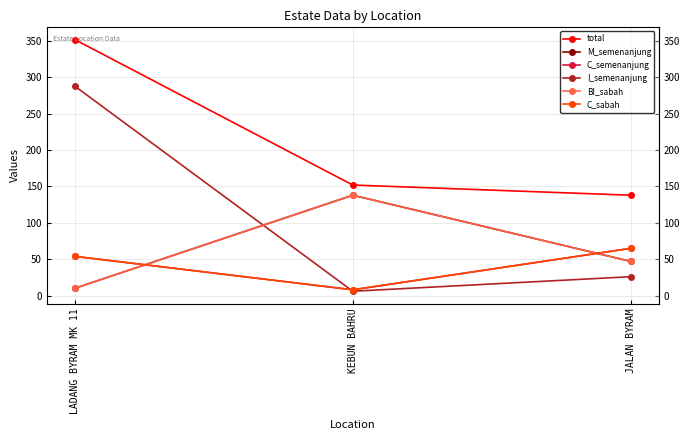

Rank the categories by C_sabah value from highest to lowest.

JALAN BYRAM, LADANG BYRAM MK 11, KEBUN BAHRU